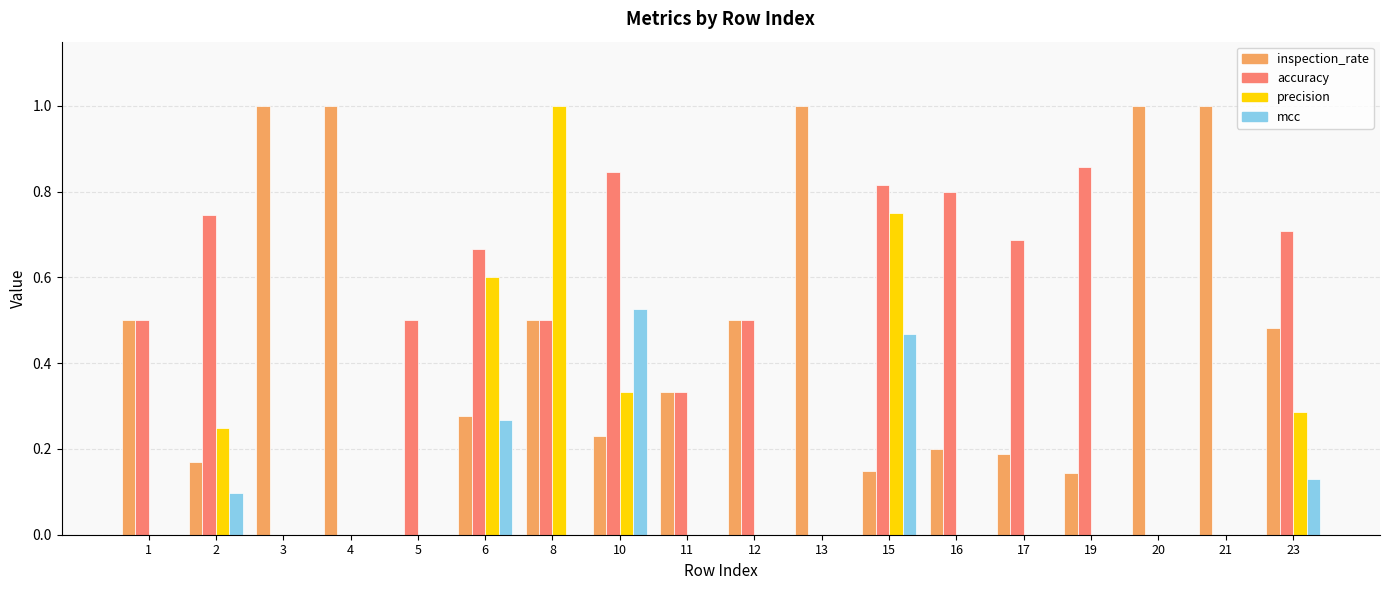

Between 16 and 1, which is larger?

1